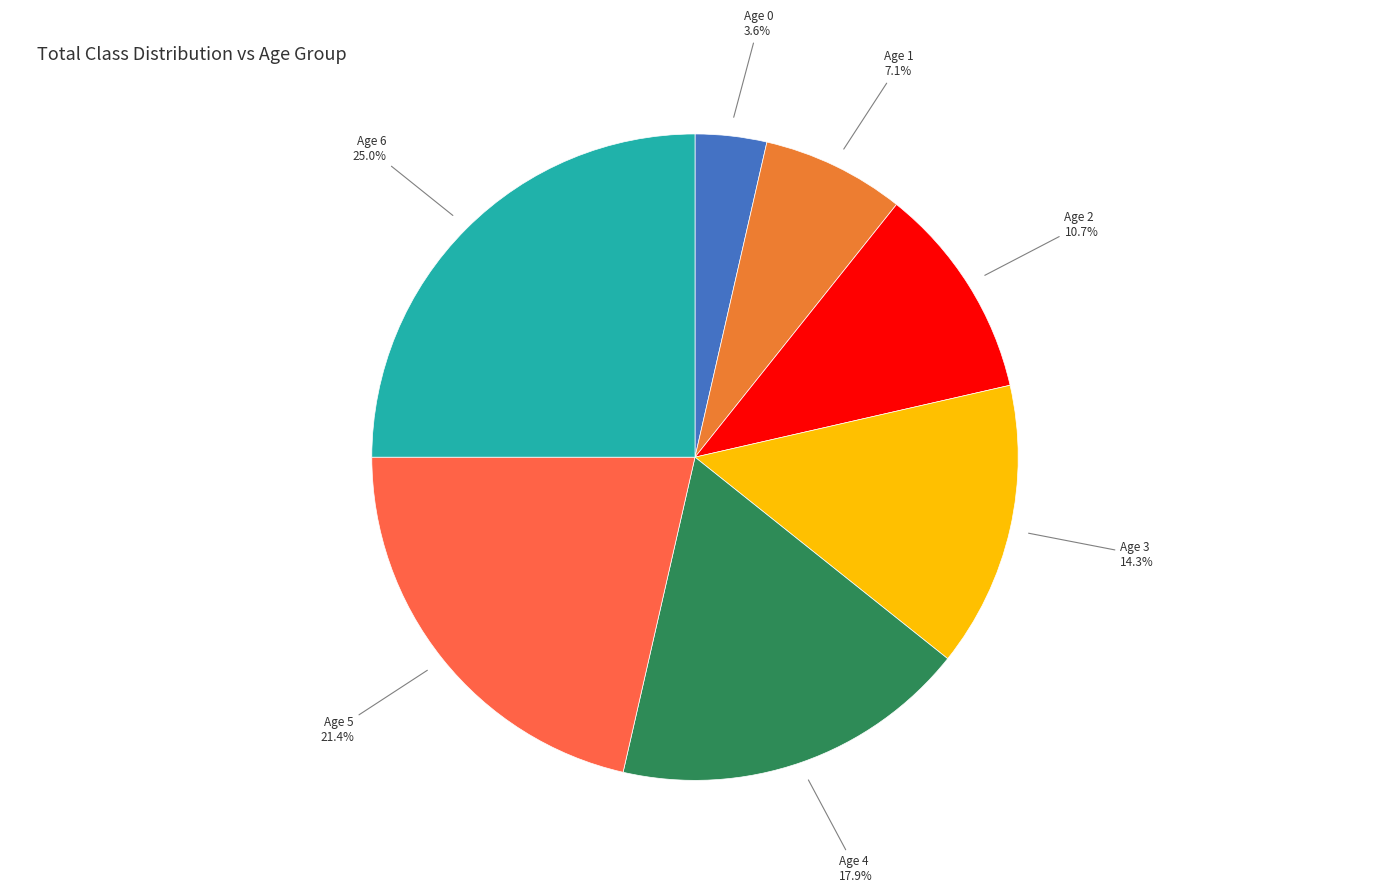

To the nearest percent, what is the difference between the Age 5 and Age 3 slice percentages?

7%